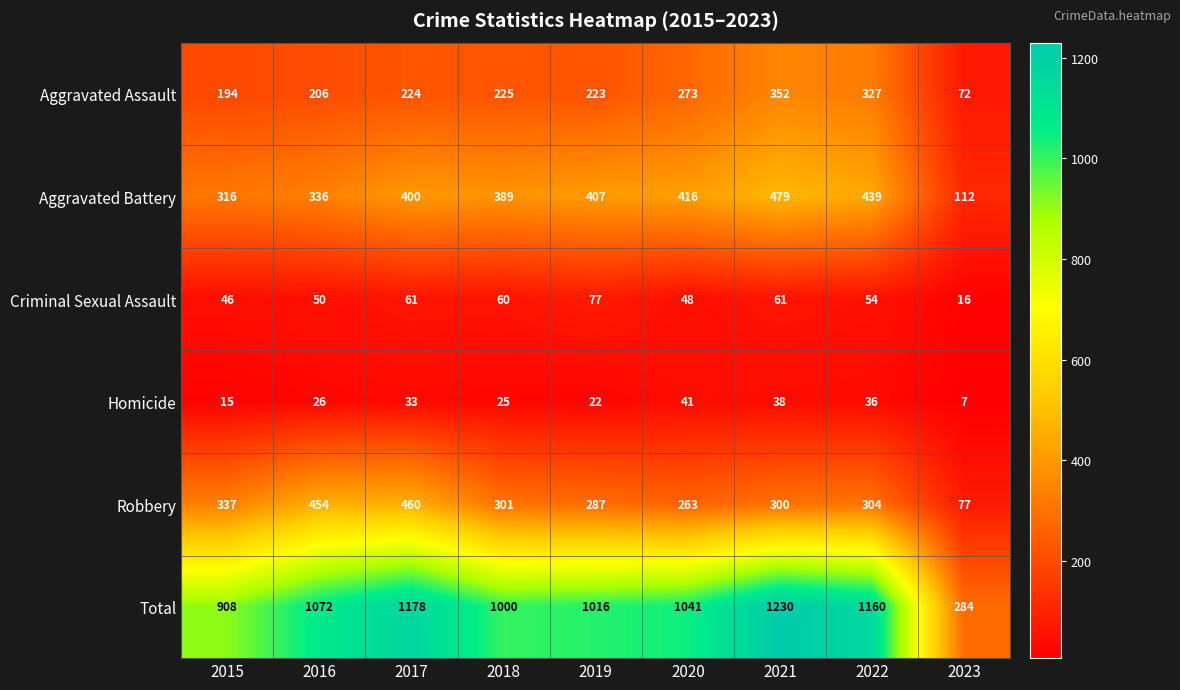

What is the difference between the maximum and minimum values in the Aggravated Battery series?

367